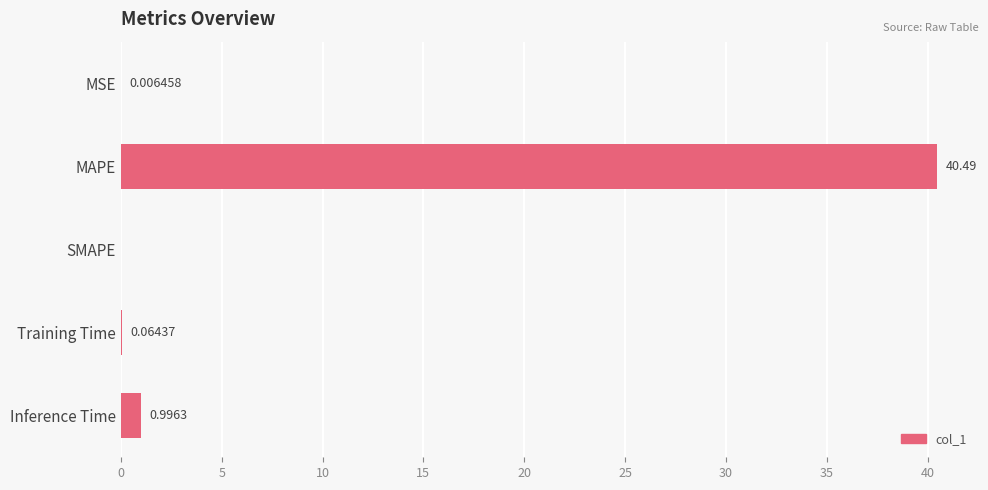

What is the sum of all values?

41.6